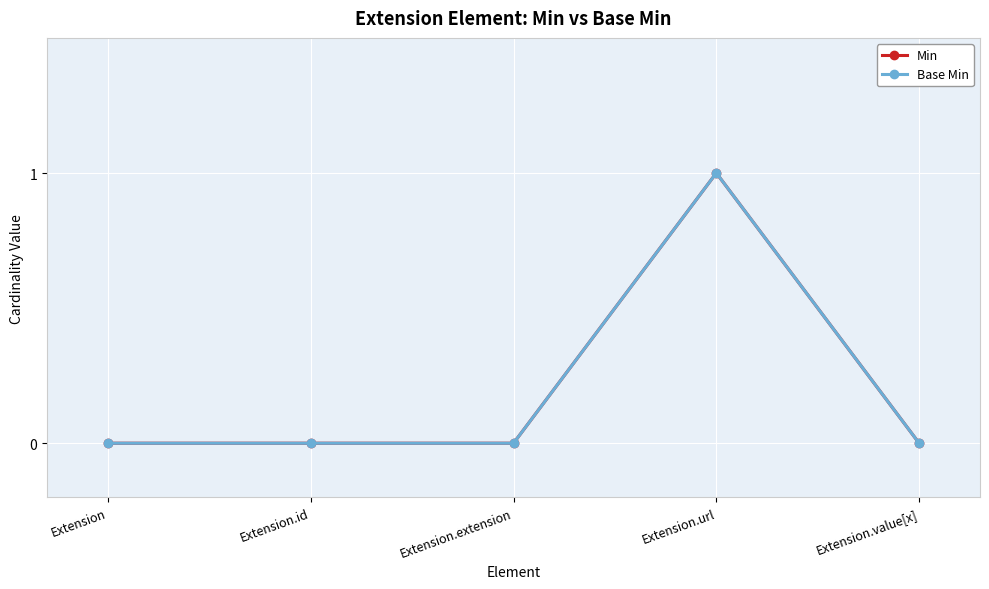

Is this an area chart (filled region under the line)?

No